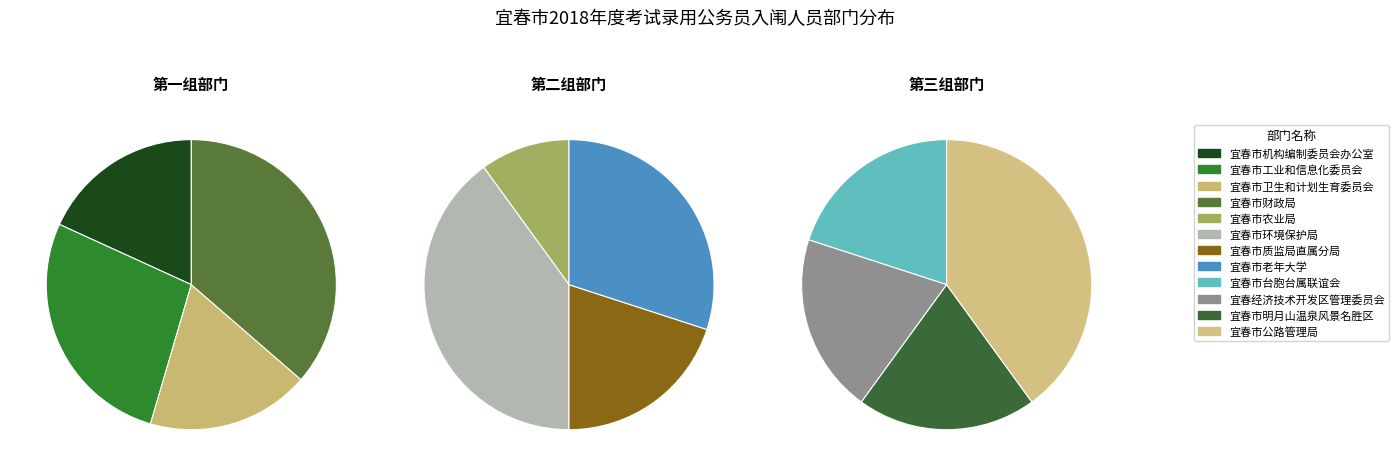

Does 宜春市农业局 represent more than half of the total?

No